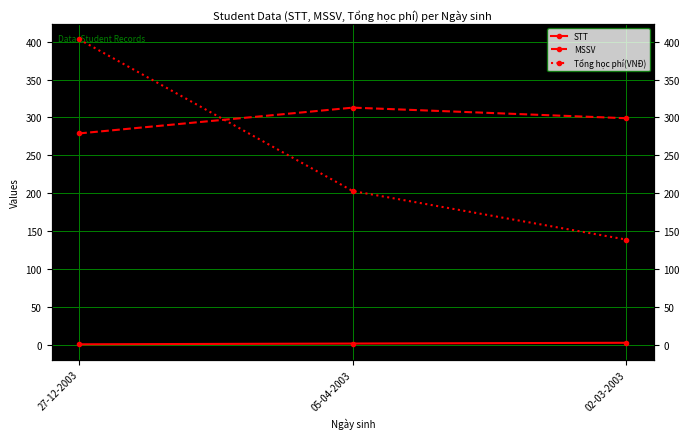

At how many categories does at least one series exceed 274?

3